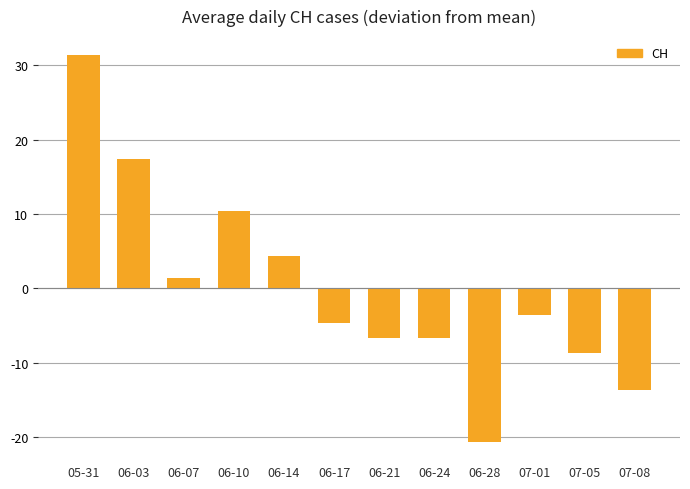

How many negative values are there?

7